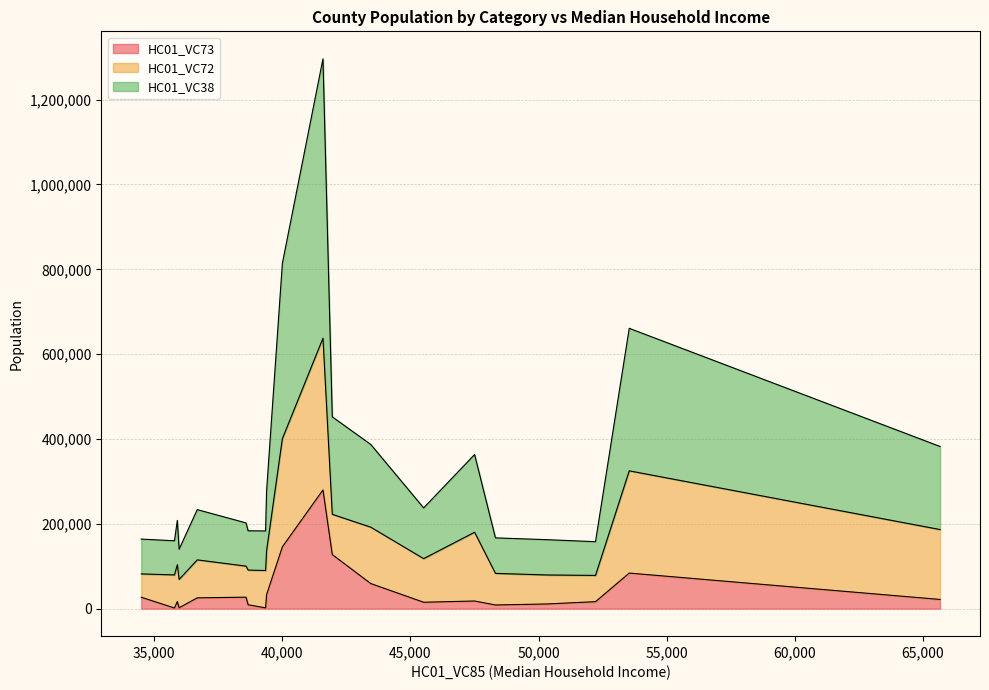

Does the chart display data point markers on the line(s)?

No